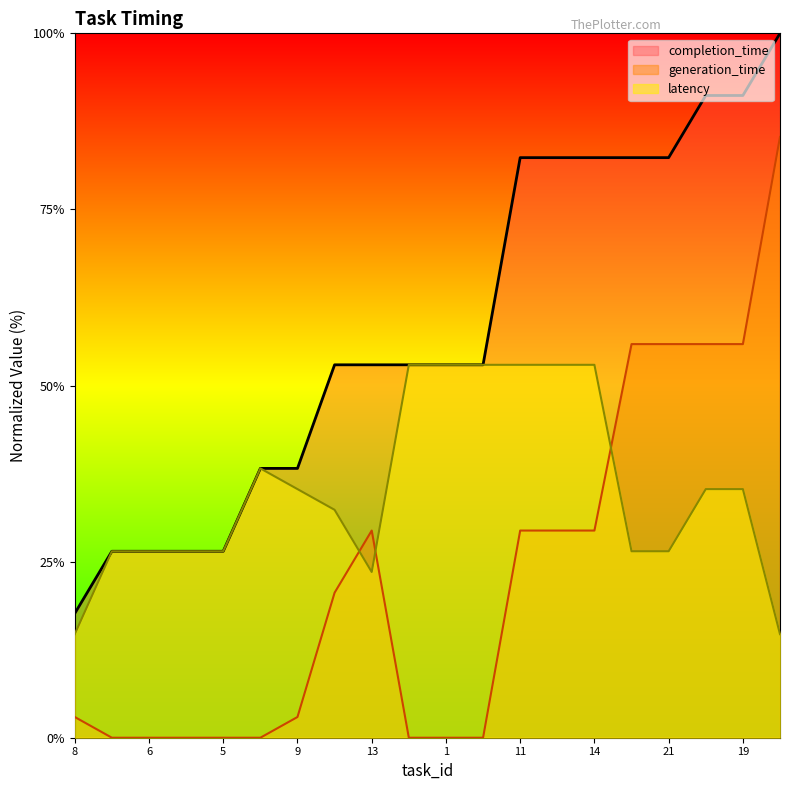

Reading left to right, what are all the values shown in this chart?

generation_time: 2.9	0.0	0.0	0.0	0.0	0.0	2.9	20.6	29.4	0.0	0.0	0.0	29.4	29.4	29.4	55.9	55.9	55.9	55.9	85.3
completion_time: 17.6	26.5	26.5	26.5	26.5	38.2	38.2	52.9	52.9	52.9	52.9	52.9	82.4	82.4	82.4	82.4	82.4	91.2	91.2	100.0
latency: 14.7	26.5	26.5	26.5	26.5	38.2	35.3	32.4	23.5	52.9	52.9	52.9	52.9	52.9	52.9	26.5	26.5	35.3	35.3	14.7